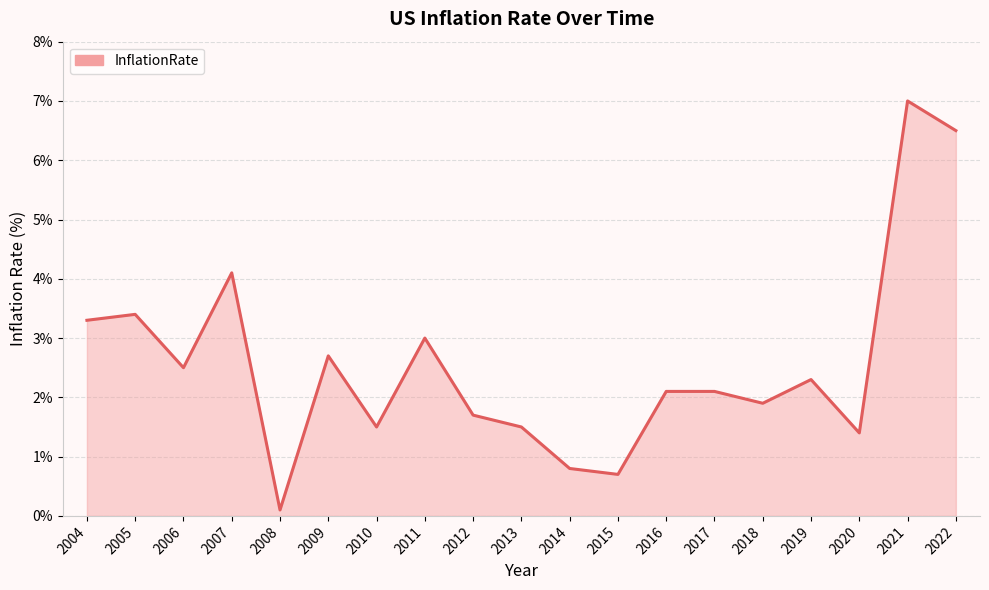

True or false: the data shows 1.2 at 2014.

False